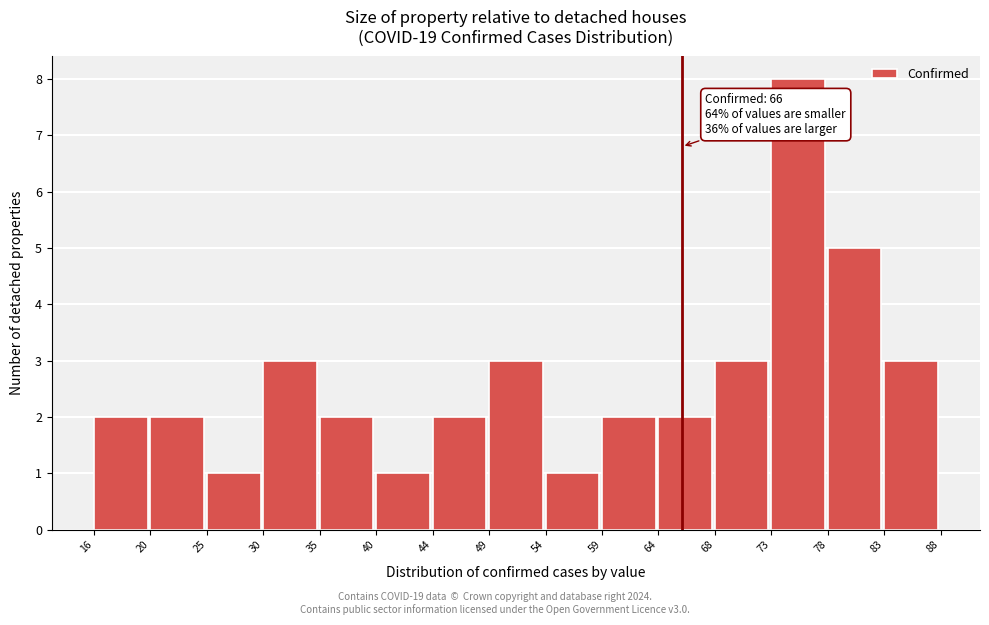

Reading right to left, transcribe all the data shown in this chart.

3	5	8	3	2	2	1	3	2	1	2	3	1	2	2